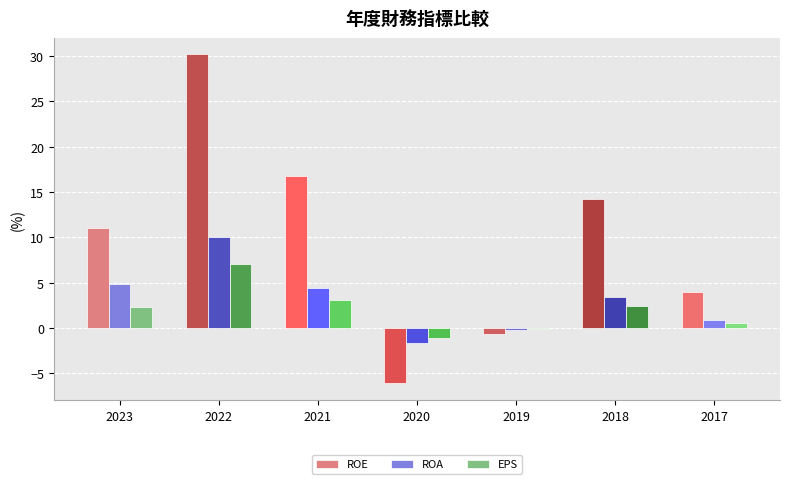

The value of EPS at 2020 is -1.1. True or false?

True